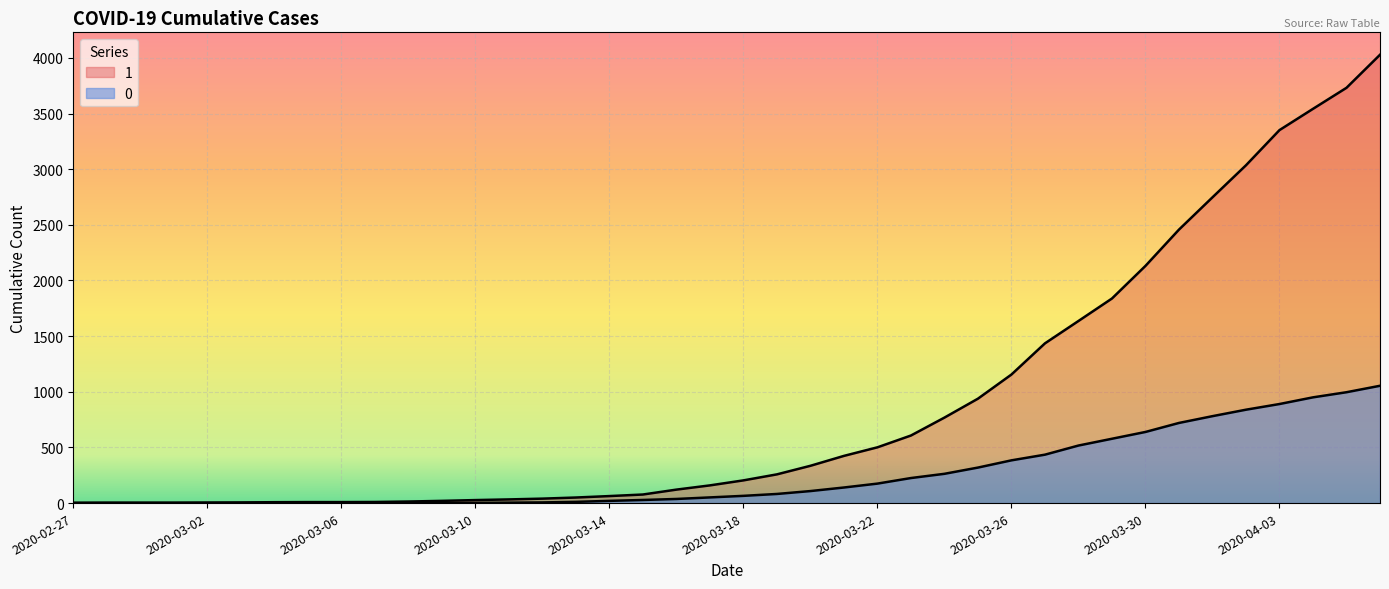

The value of 1 at 2020-03-21 is 156. True or false?

False